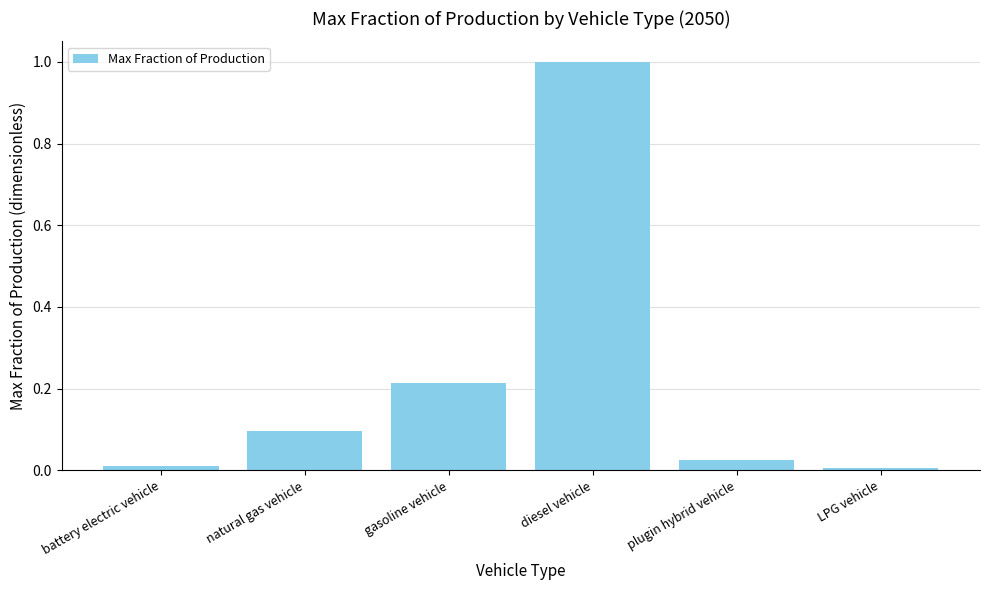

At which category does the chart reach its peak across all series?

diesel vehicle